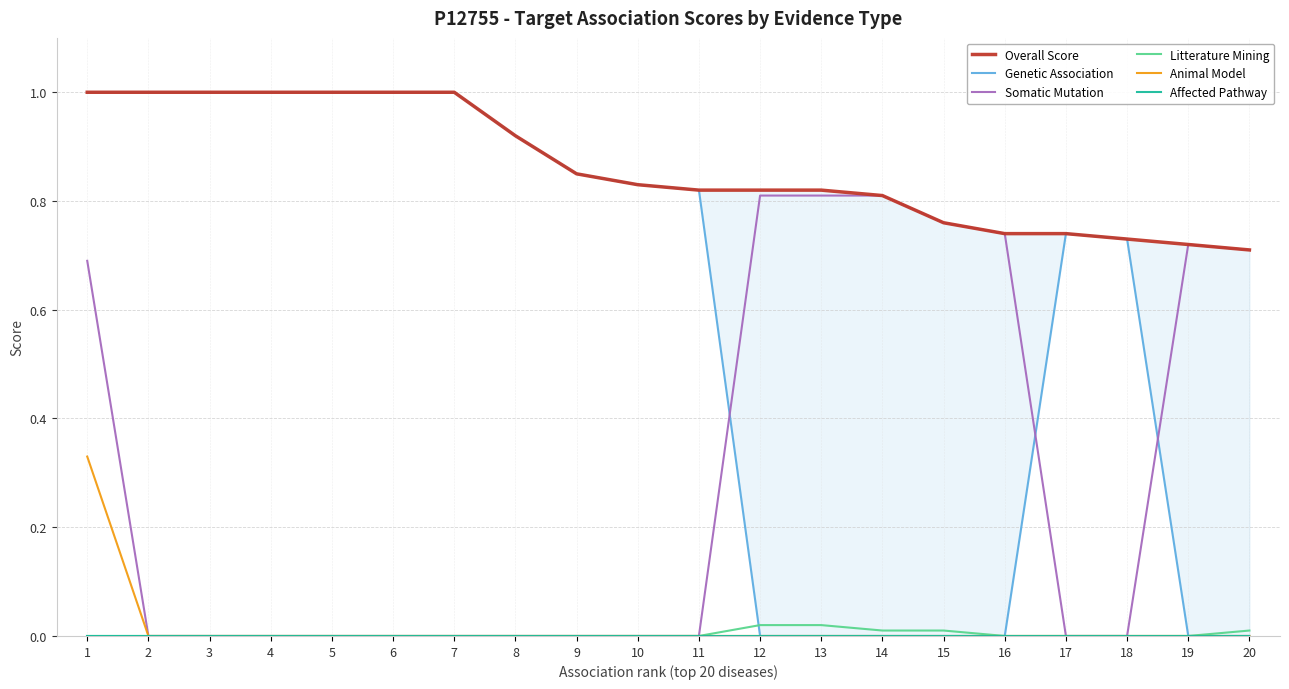

What is the value of the Genetic Association point at the 1st from the left?

1.0